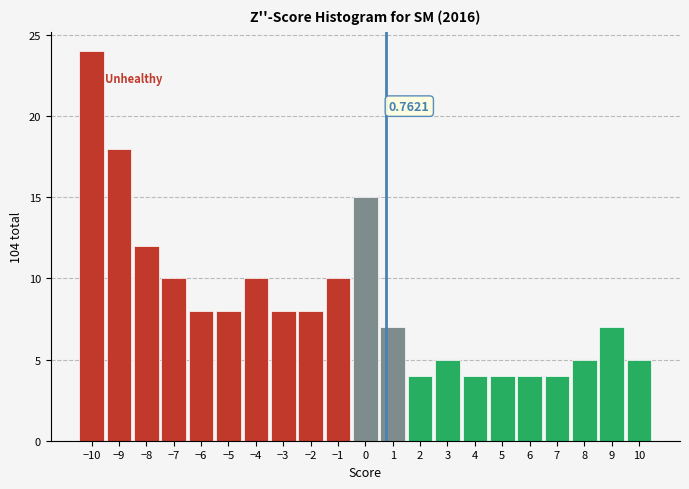

Over which range of the x-axis is the bar tallest?

-10.5 to -9.5